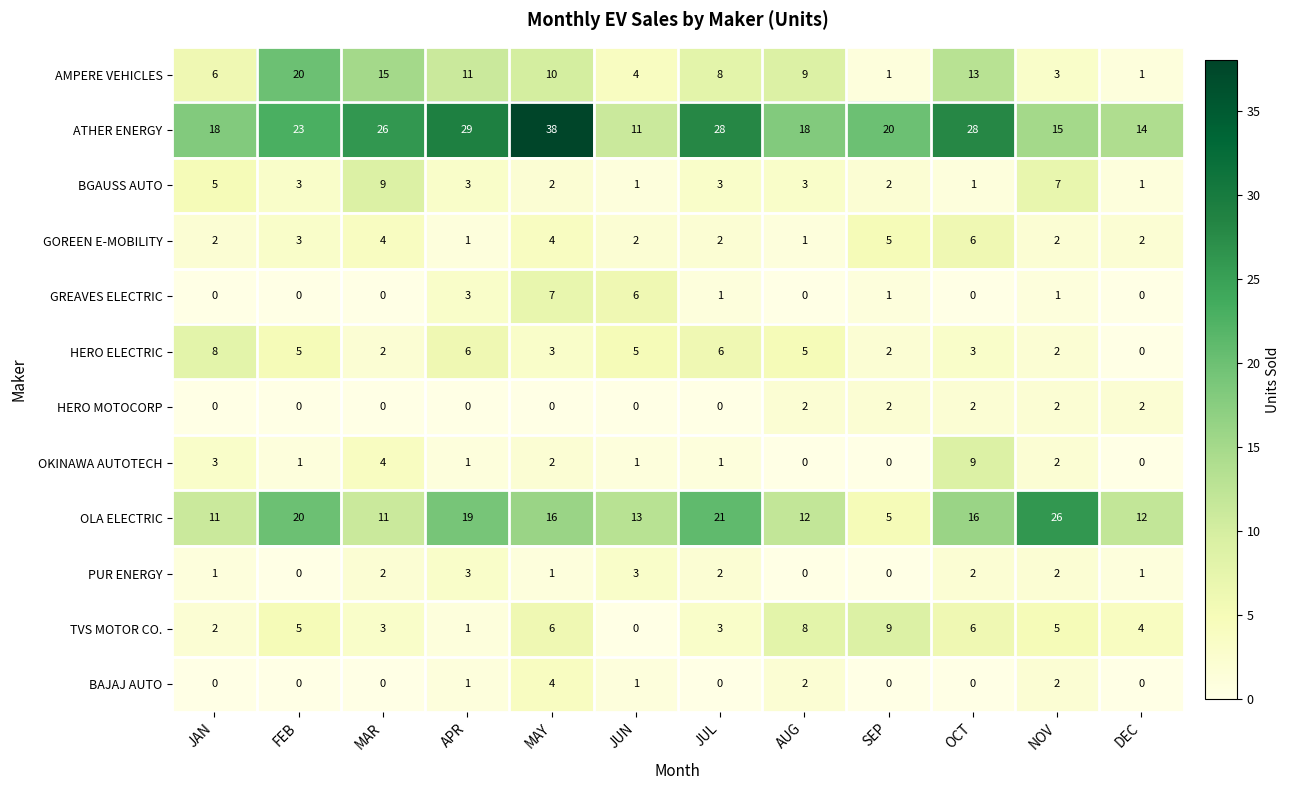

Is it true that HERO ELECTRIC equals 2 at OCT?

False